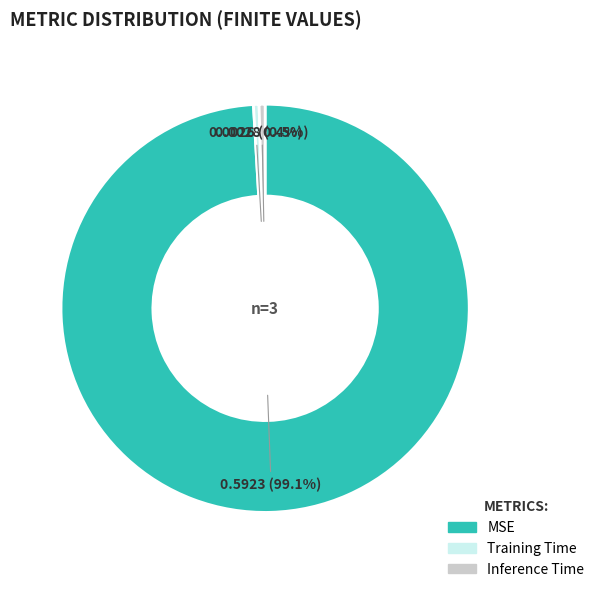

To the nearest percent, what is the average slice percentage?

33%